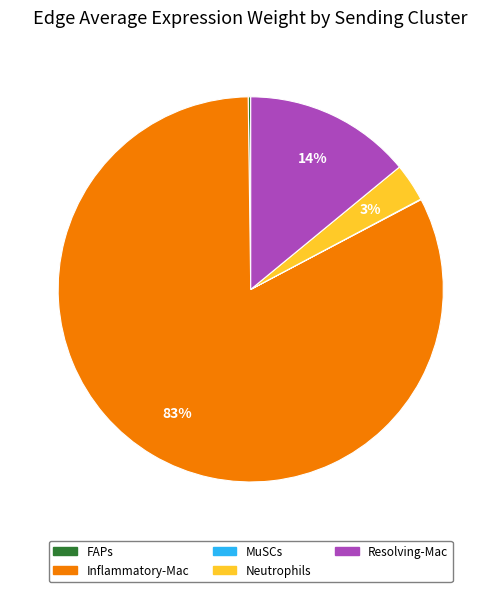

Does any single category account for the majority?

Yes